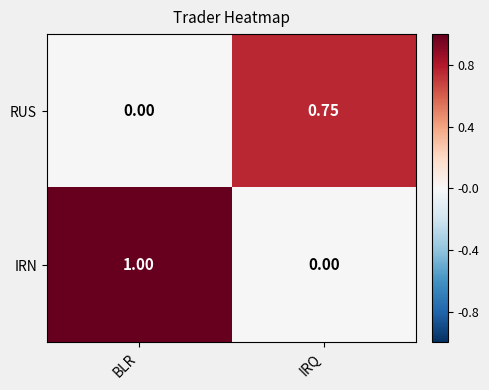

Which series has the widest spread of values?

IRN